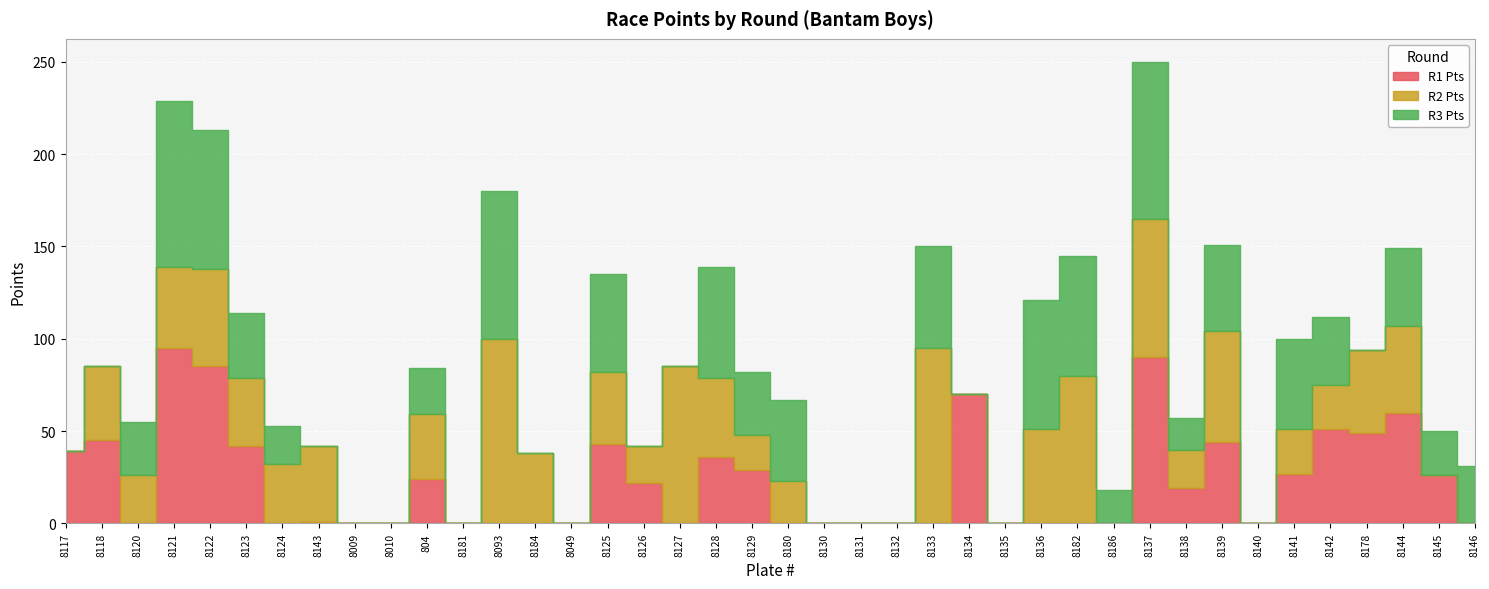

What is the sum of all R1 Pts values?

897